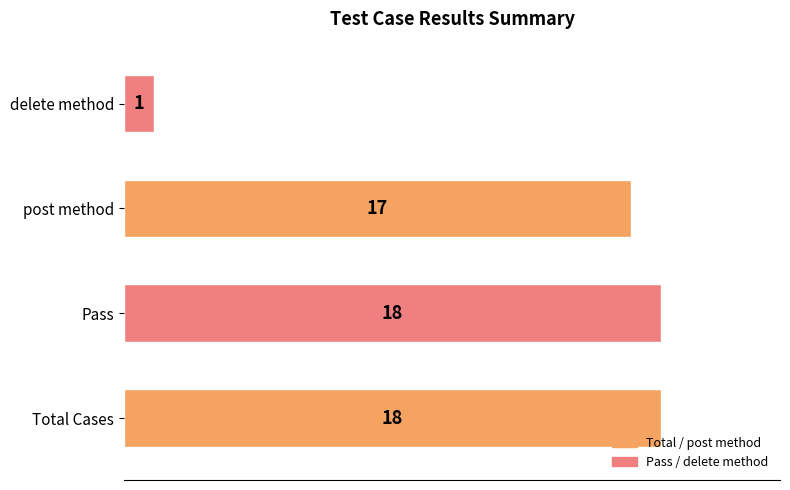

What is the highest value of the post method series?

18